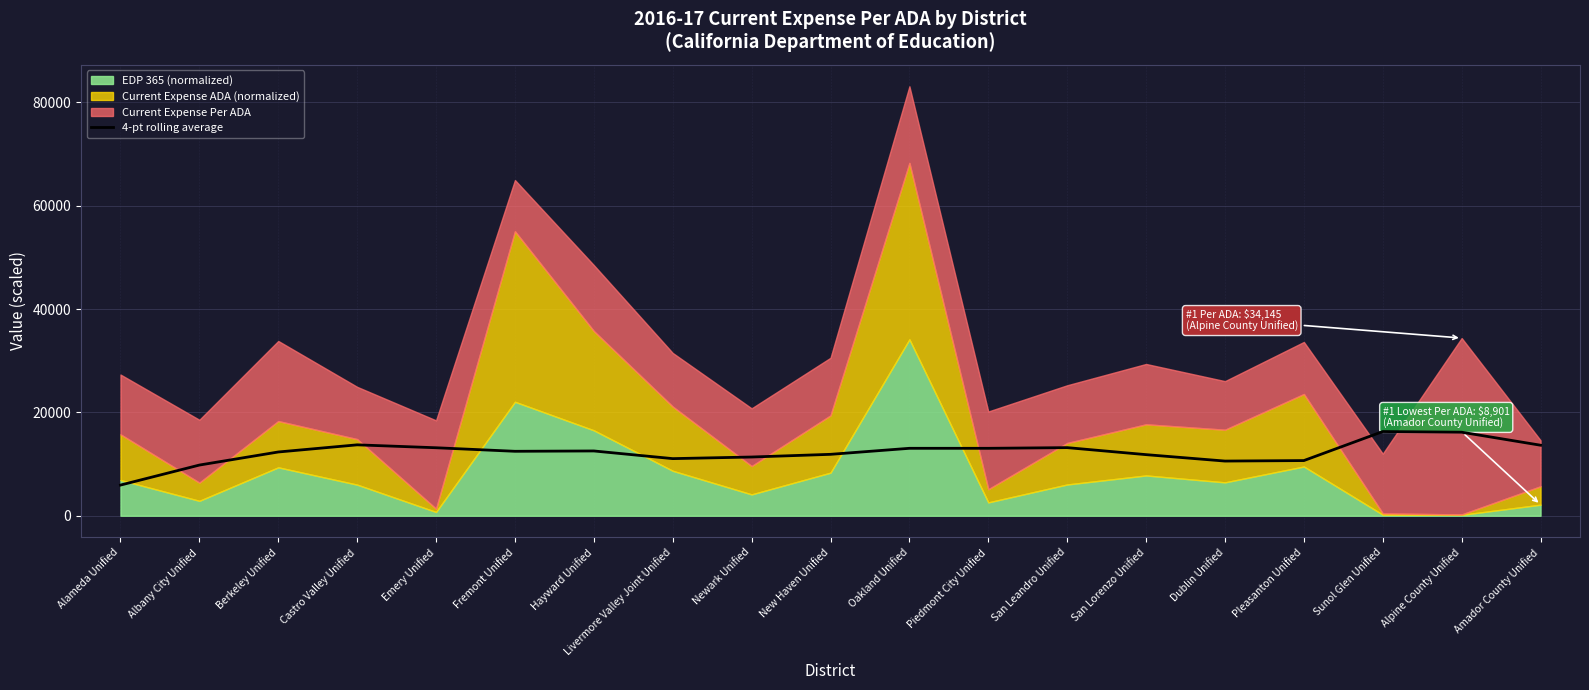

Reading left to right, what are all the values shown in this chart?

5933.9	9809.8	12339.8	13723.7	13160.4	12474.1	12539.1	11055.6	11366.9	11886.0	13053.0	13052.8	13183.7	11826.4	10583.0	10679.0	16295.1	16168.9	13650.3